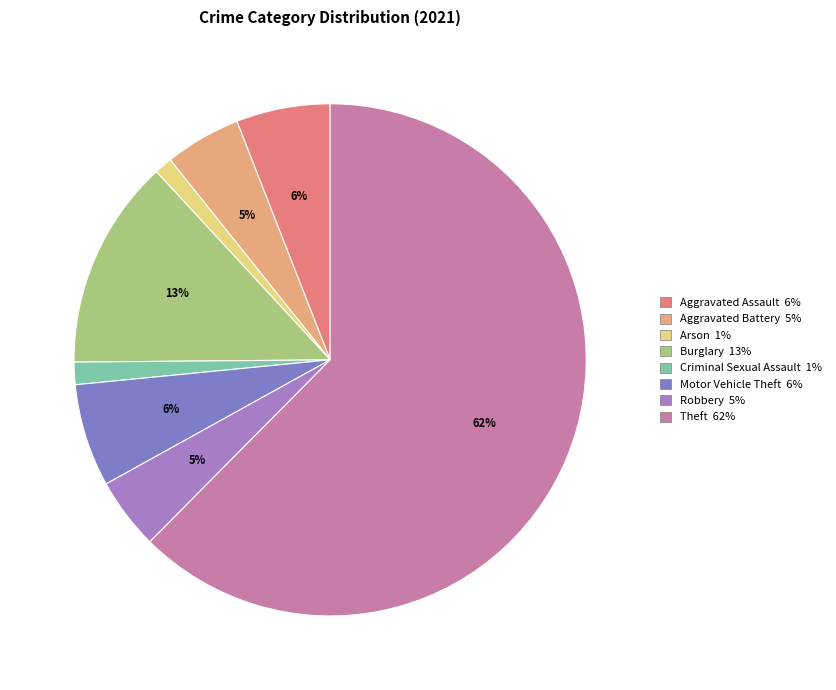

To the nearest percent, what is the average slice percentage?

12%